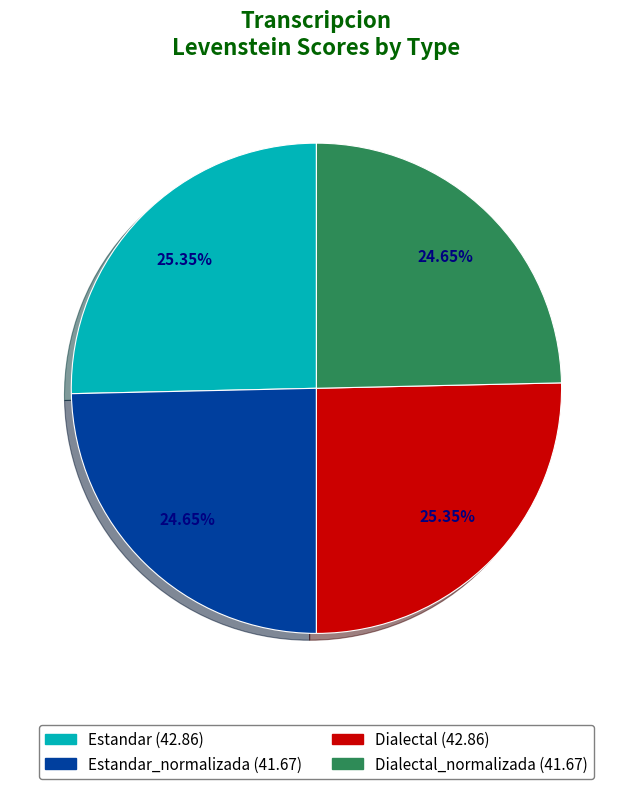

Is there any slice that represents more than half of the pie?

No